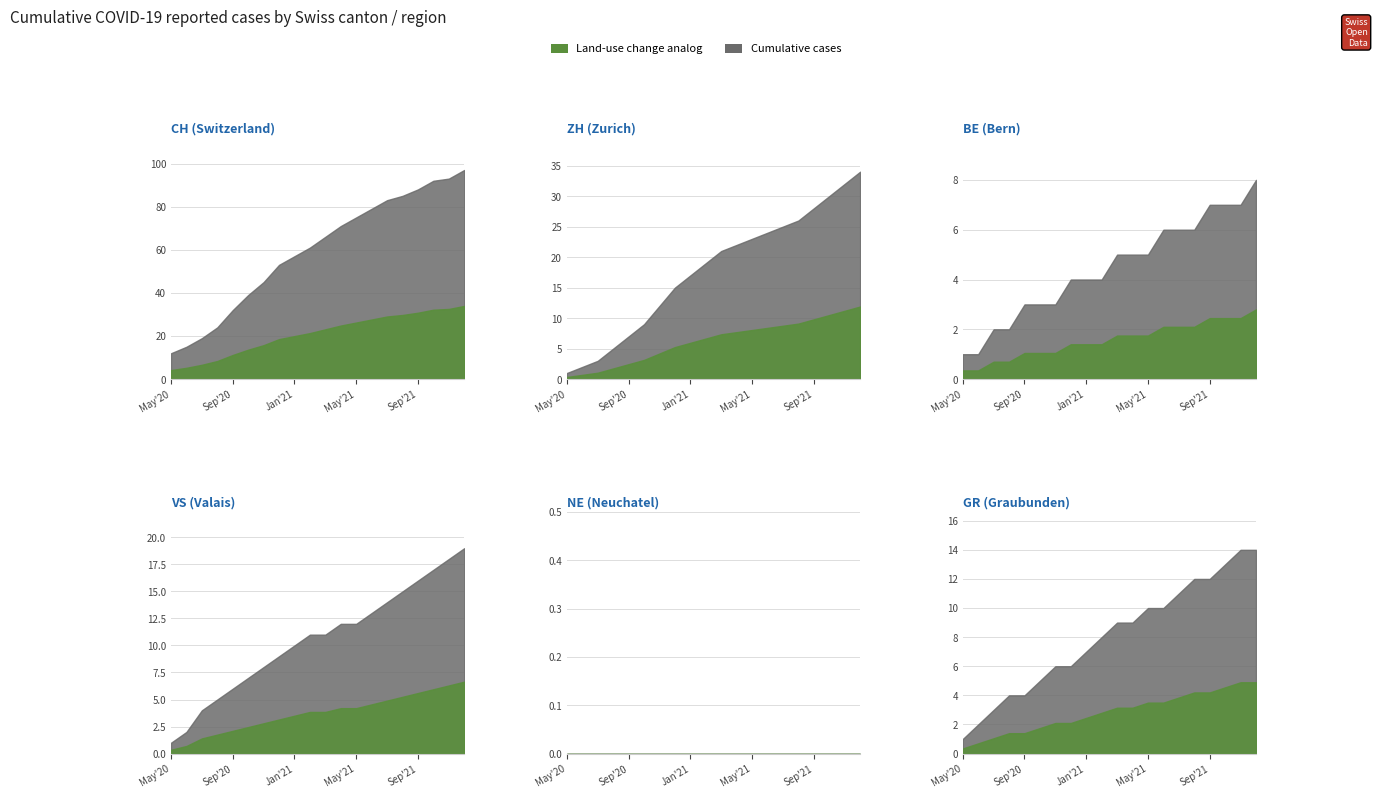

What is the difference between the highest and lowest values at 13?

11